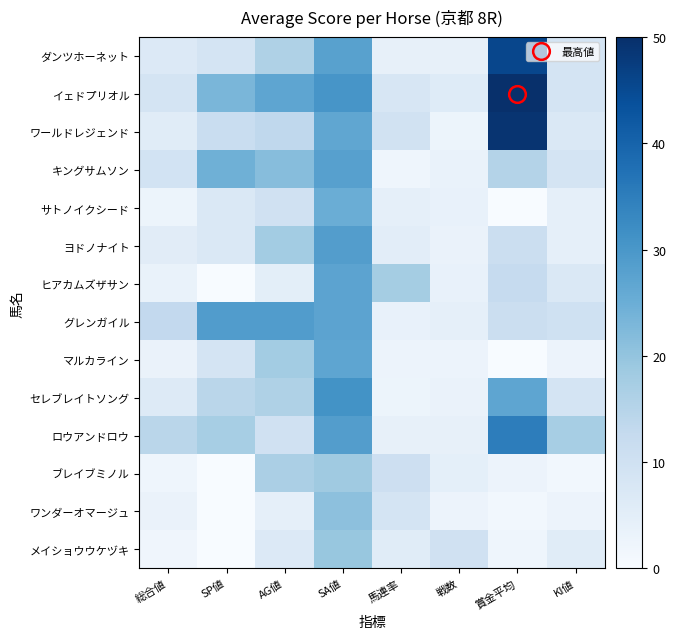

Reading right to left, extract all data points from this chart.

ダンツホーネット: KI値=8.7	賞金平均=45.7	戦数=4.0	馬連率=4.0	SA値=27.7	AG値=16.2	SP値=8.7	総合値=6.6
イェドプリオル: KI値=8.7	賞金平均=50.0	戦数=6.1	馬連率=8.1	SA値=30.3	AG値=26.9	SP値=23.1	総合値=8.7
ワールドレジェンド: KI値=7.2	賞金平均=49.1	戦数=2.6	馬連率=9.5	SA値=26.6	AG値=13.3	SP値=11.6	総合値=5.8
キングサムソン: KI値=8.7	賞金平均=15.3	戦数=3.5	馬連率=2.3	SA値=28.0	AG値=21.7	SP値=24.6	総合値=9.2
サトノイクシード: KI値=4.3	賞金平均=0.0	戦数=3.8	馬連率=4.3	SA値=25.1	AG値=9.8	SP値=7.2	総合値=2.6
ヨドノナイト: KI値=4.3	賞金平均=11.0	戦数=3.2	馬連率=5.2	SA値=28.6	AG値=17.9	SP値=7.2	総合値=5.5
ヒアカムズザサン: KI値=7.2	賞金平均=12.4	戦数=3.8	馬連率=17.6	SA値=27.2	AG値=4.9	SP値=0.0	総合値=3.5
グレンガイル: KI値=10.1	賞金平均=11.0	戦数=4.3	馬連率=3.8	SA値=27.2	AG値=28.9	SP値=28.9	総合値=13.0
マルカライン: KI値=2.9	賞金平均=0.0	戦数=2.9	馬連率=2.9	SA値=26.9	AG値=17.9	SP値=8.7	総合値=3.2
セレブレイトソング: KI値=8.7	賞金平均=26.9	戦数=3.2	馬連率=2.6	SA値=30.9	AG値=16.2	SP値=14.5	総合値=6.4
ロウアンドロウ: KI値=17.3	賞金平均=35.0	戦数=4.0	馬連率=4.0	SA値=28.6	AG値=9.8	SP値=17.3	総合値=14.5
ブレイブミノル: KI値=1.4	賞金平均=2.9	戦数=4.6	馬連率=10.7	SA値=18.5	AG値=16.8	SP値=0.0	総合値=2.3
ワンダーオマージュ: KI値=2.9	賞金平均=1.4	戦数=2.9	馬連率=8.7	SA値=20.8	AG値=4.3	SP値=0.0	総合値=3.2
メイショウウケヅキ: KI値=5.8	賞金平均=2.3	戦数=9.8	馬連率=5.8	SA値=19.4	AG値=6.6	SP値=0.0	総合値=2.0